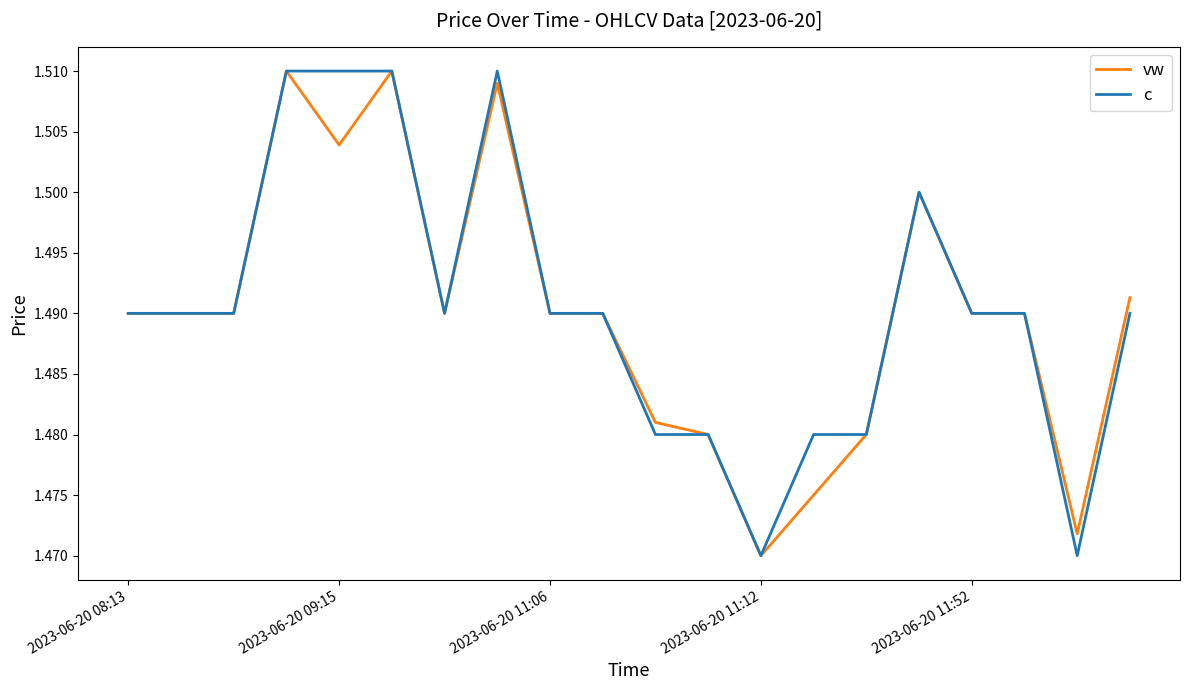

True or false: vw has more than 2 interior local peaks.

True